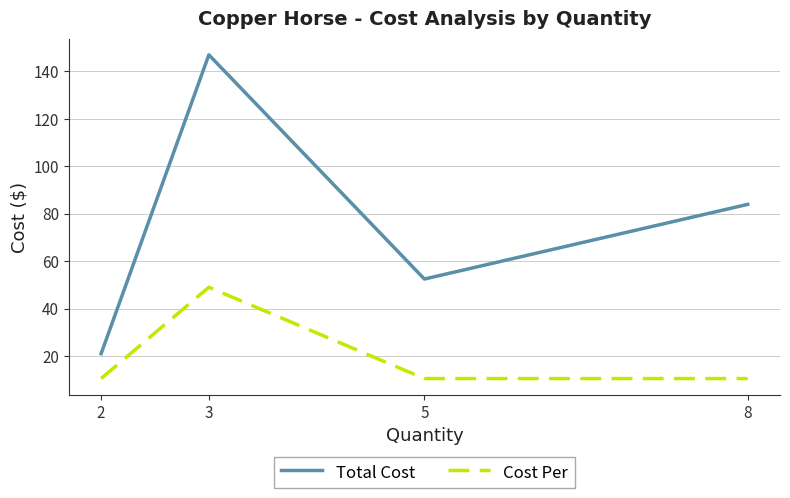

At which category is the sum across all series the highest?

3